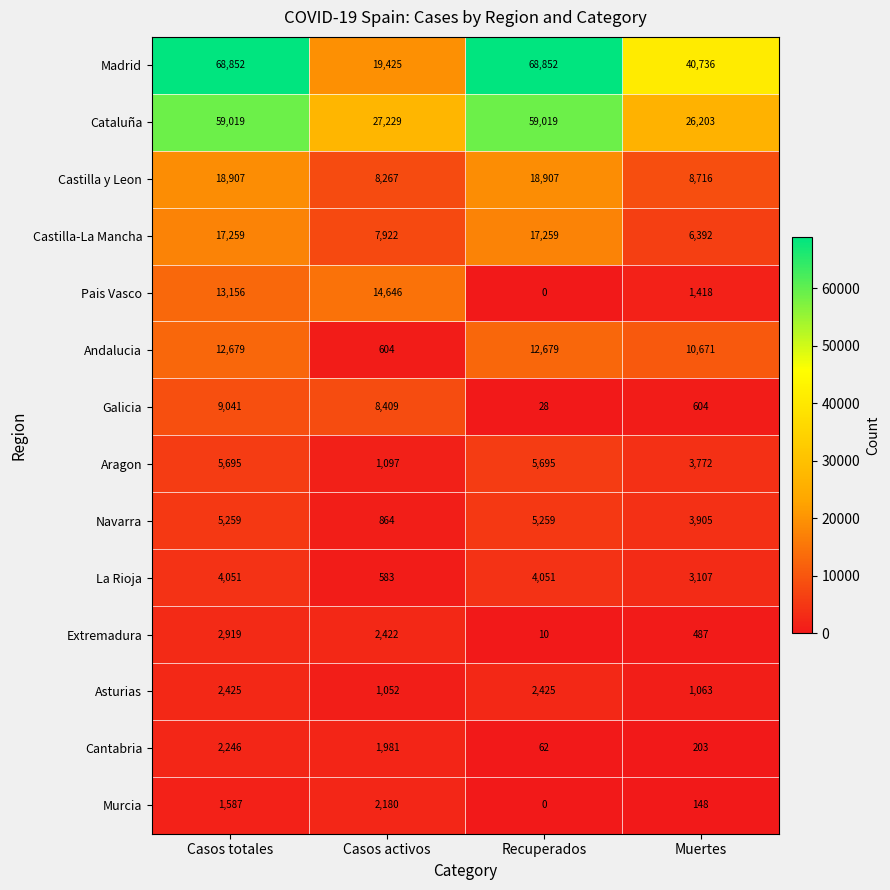

At which label is Cataluña closest to 42611?

Casos activos